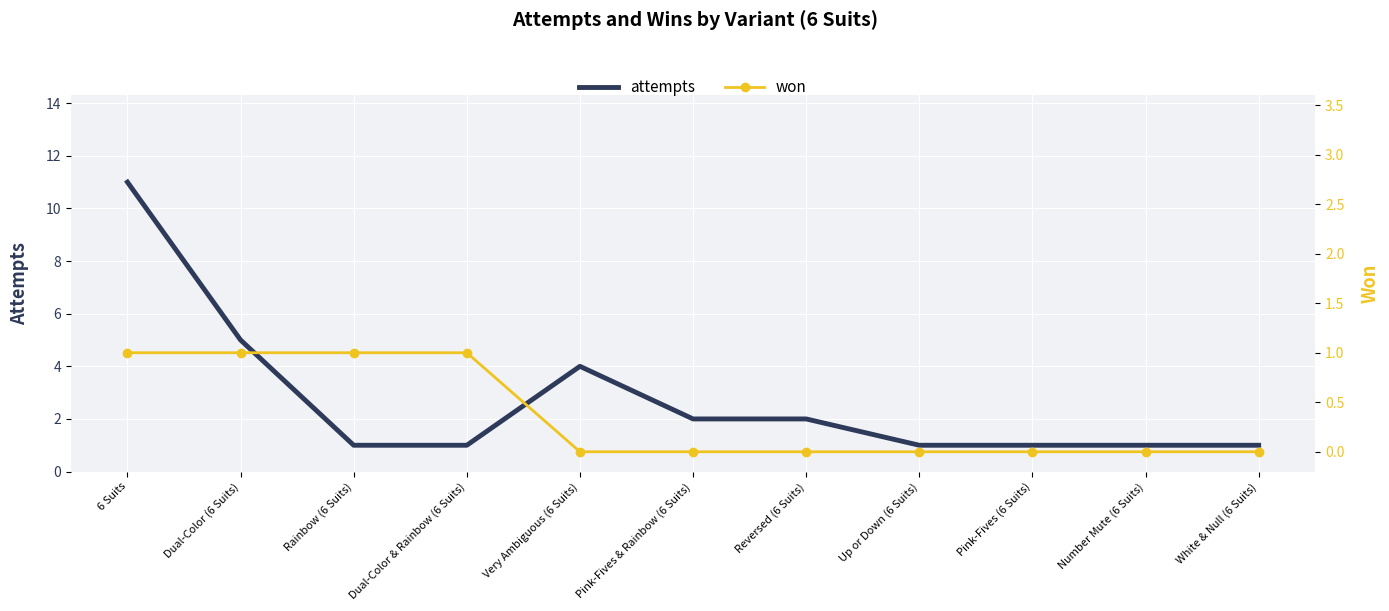

Reading left to right, transcribe all the data shown in this chart.

attempts: 11	5	1	1	4	2	2	1	1	1	1
won: 1	1	1	1	0	0	0	0	0	0	0